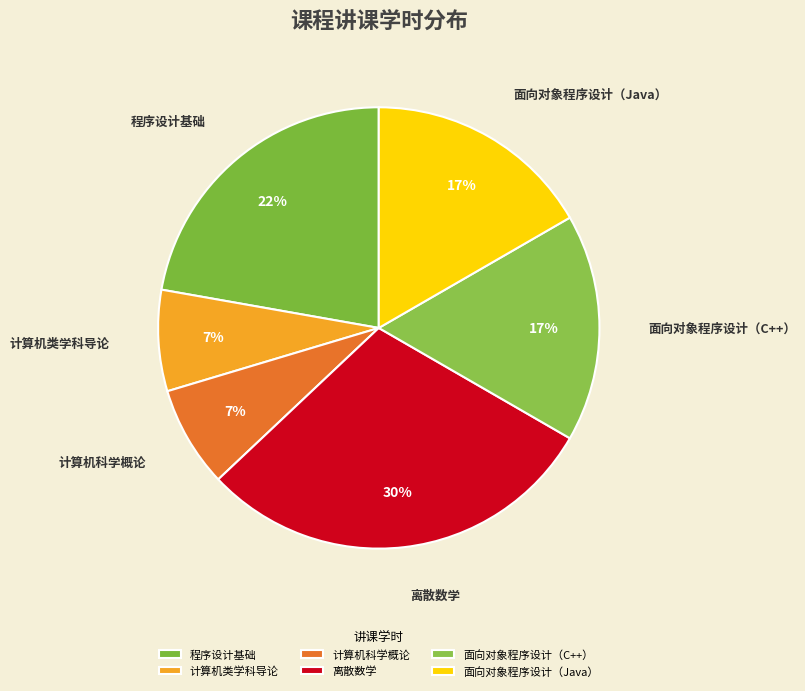

Is the sum of 面向对象程序设计（Java） and 离散数学 greater than half?

No